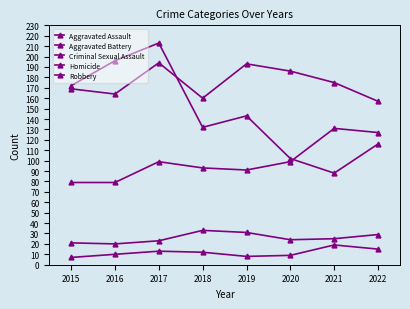

Which category has the highest value in the Aggravated Assault series?

2021